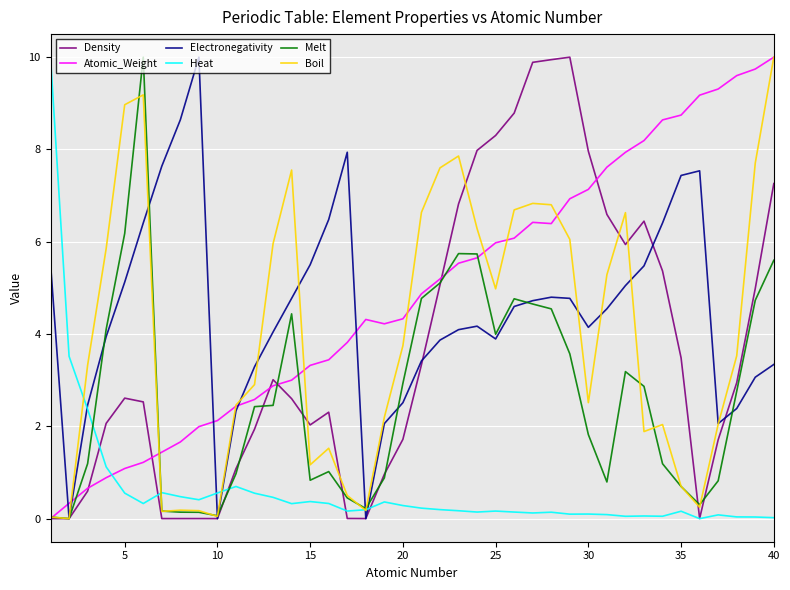

What is the highest value of the Atomic_Weight series?

10.0